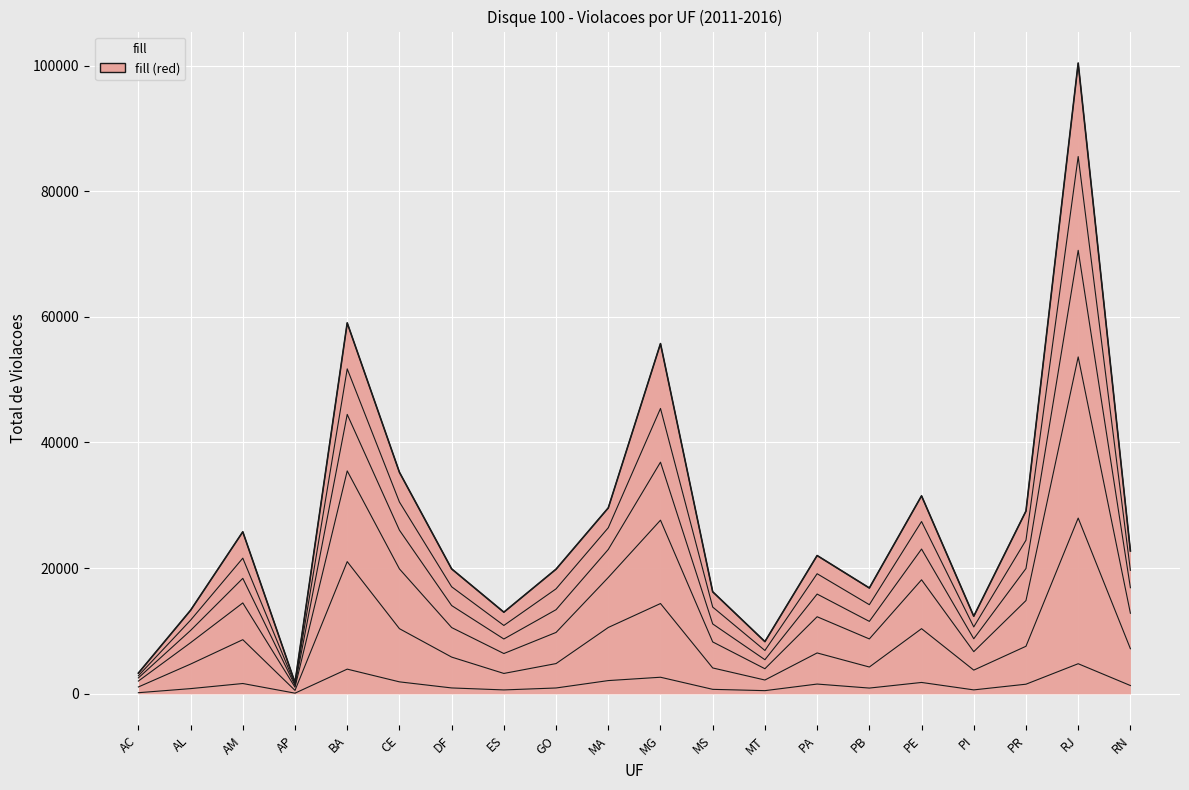

True or false: 2012 and 2013 intersect in this chart.

False